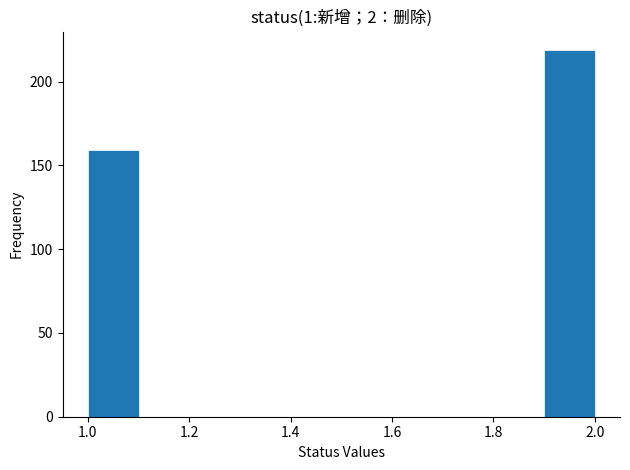

What is the height of the bar covering 1.0 to 1.1 on the x-axis? The values are not printed on the chart, so give them approximately, as read against the axis.

160